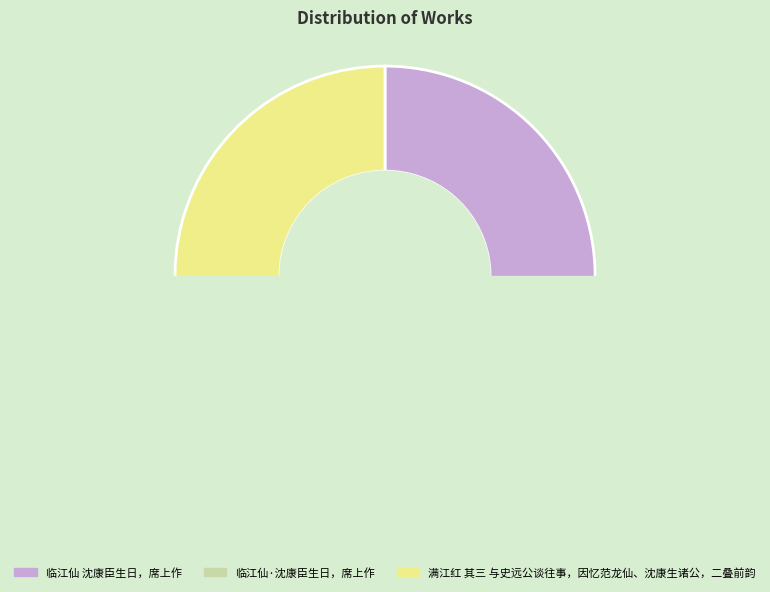

Which has a higher value, 满江红 其三 与史远公谈往事，因忆范龙仙、沈康生诸公，二叠前韵 or 临江仙·沈康臣生日，席上作?

满江红 其三 与史远公谈往事，因忆范龙仙、沈康生诸公，二叠前韵